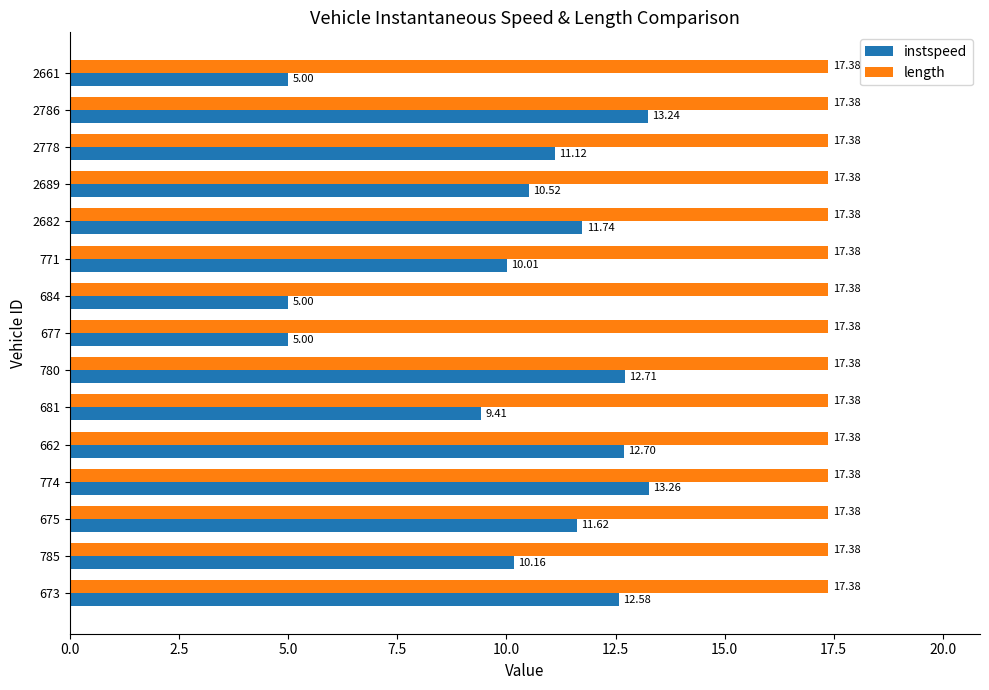

Rank the series by their maximum value, from lowest to highest.

instspeed, length